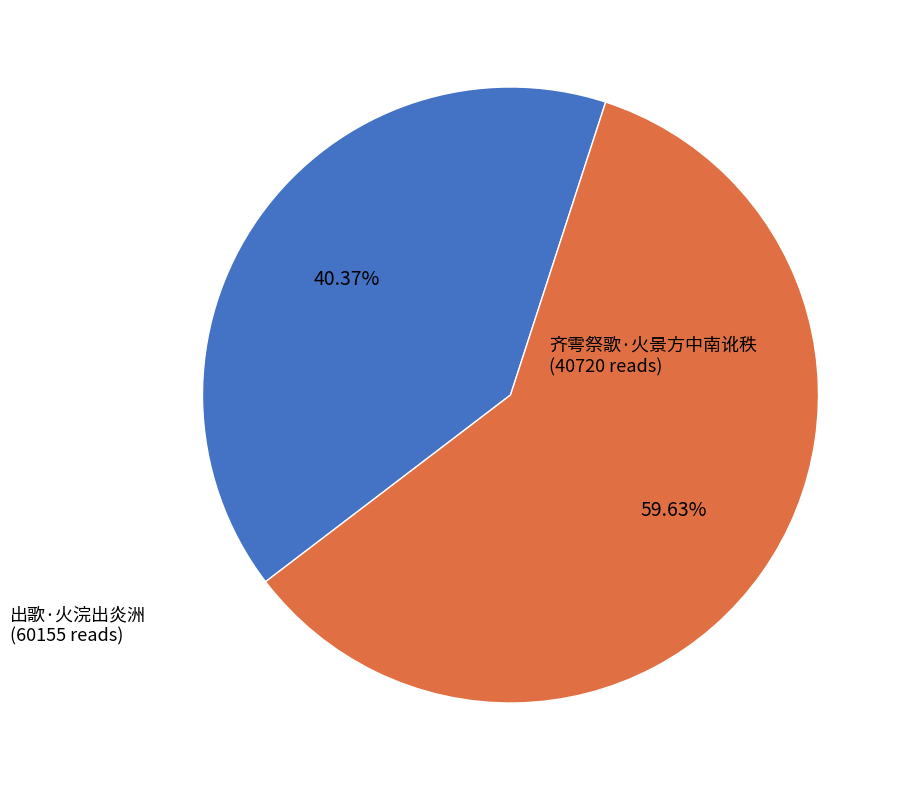

To the nearest percent, what percentage of the pie is 出歌·火浣出炎洲?

60%